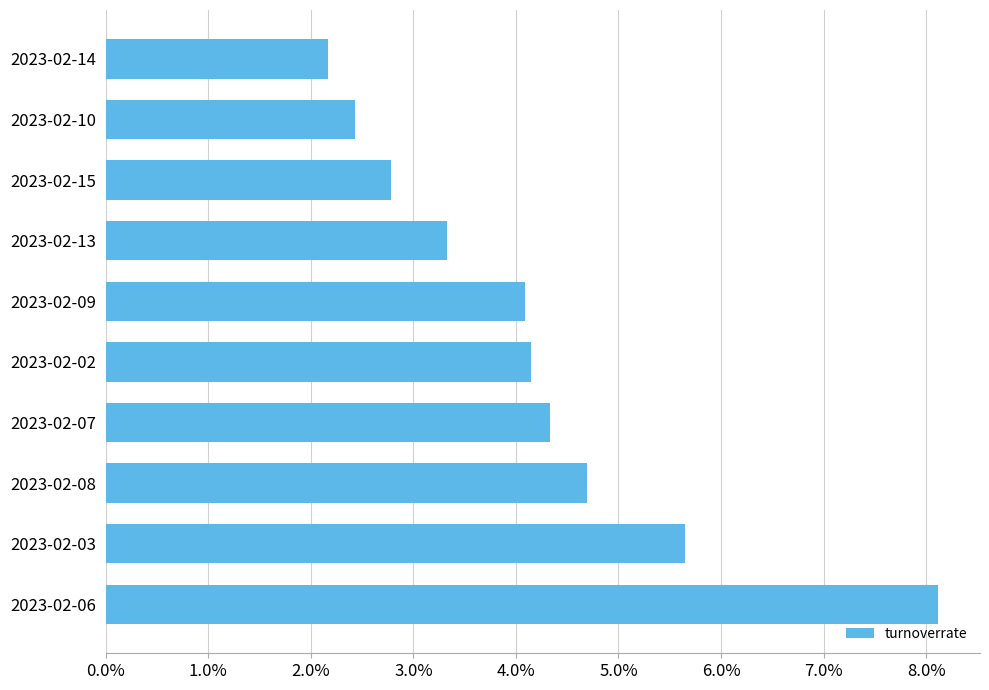

What is the maximum value shown in the chart?

8.1